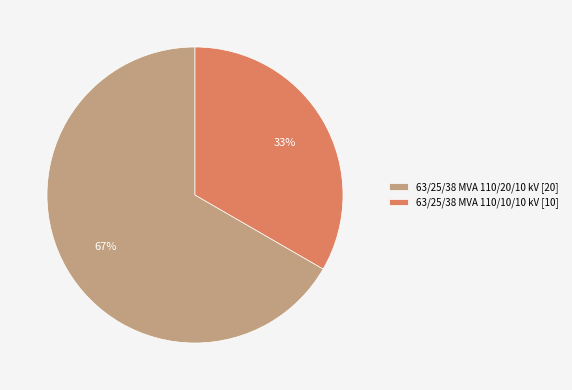

Combined, do 63/25/38 MVA 110/20/10 kV [20] and 63/25/38 MVA 110/10/10 kV [10] account for over 50%?

Yes